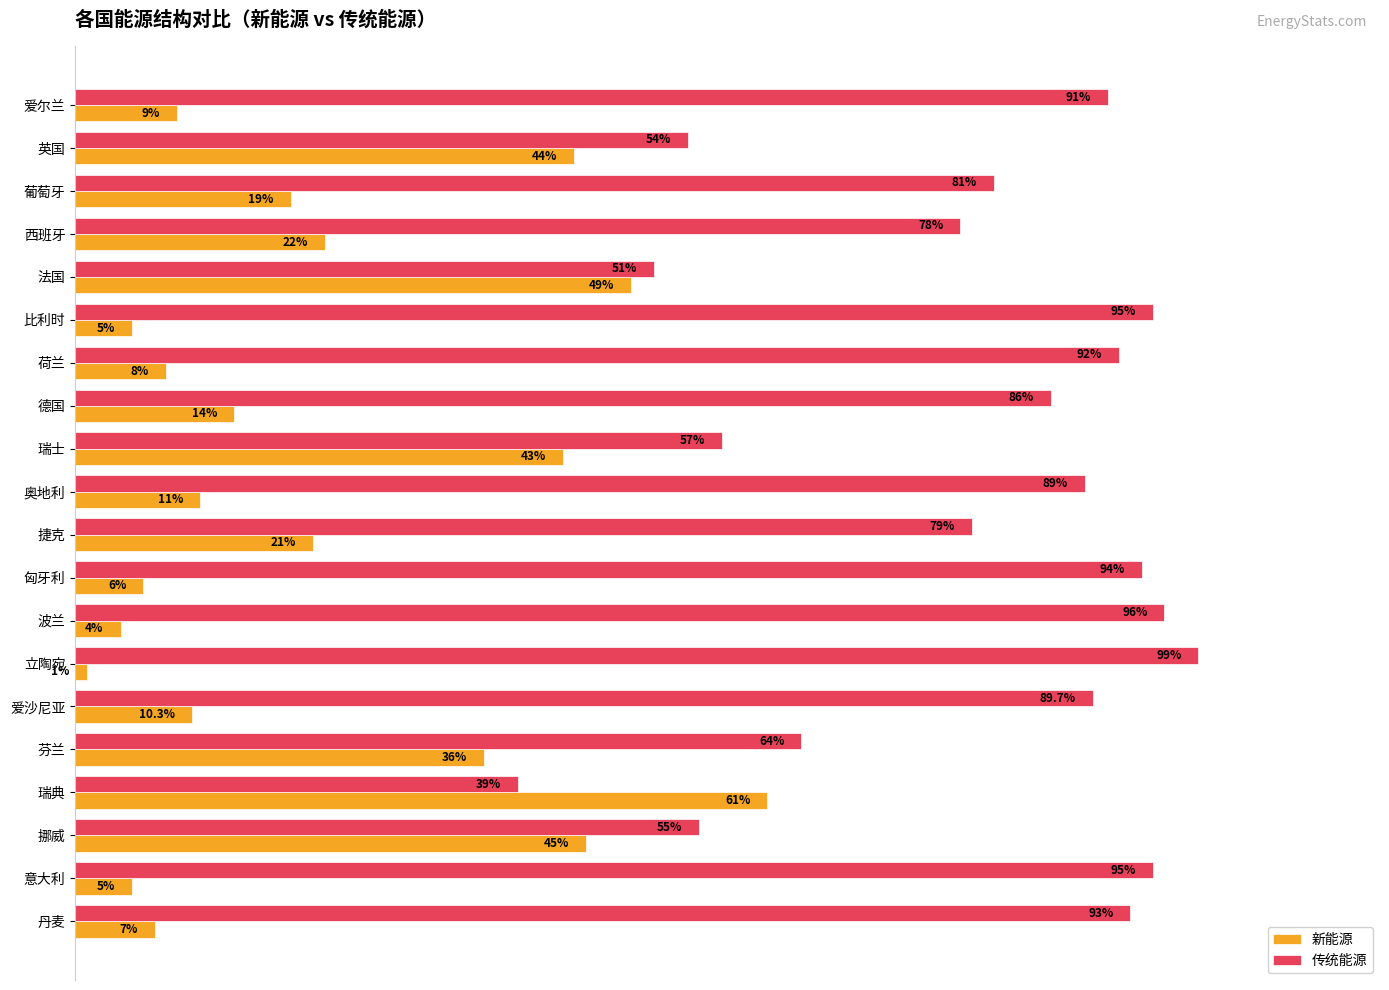

Which series has the largest total across all categories?

传统能源